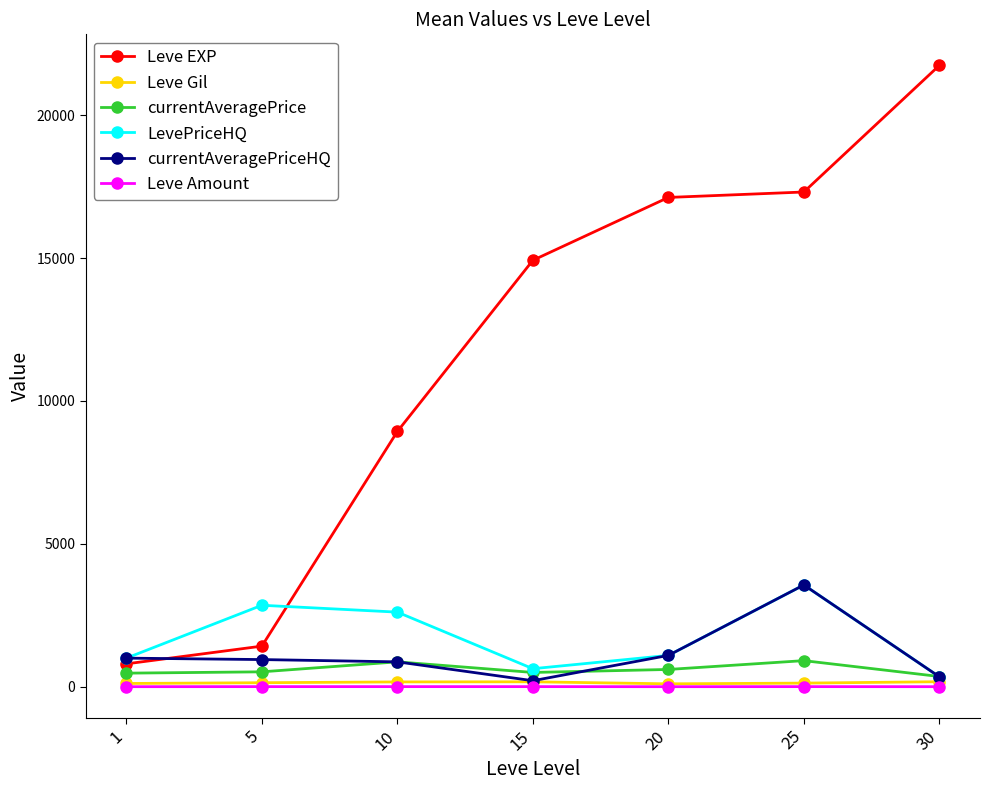

True or false: Leve EXP has more than 2 interior local peaks.

False